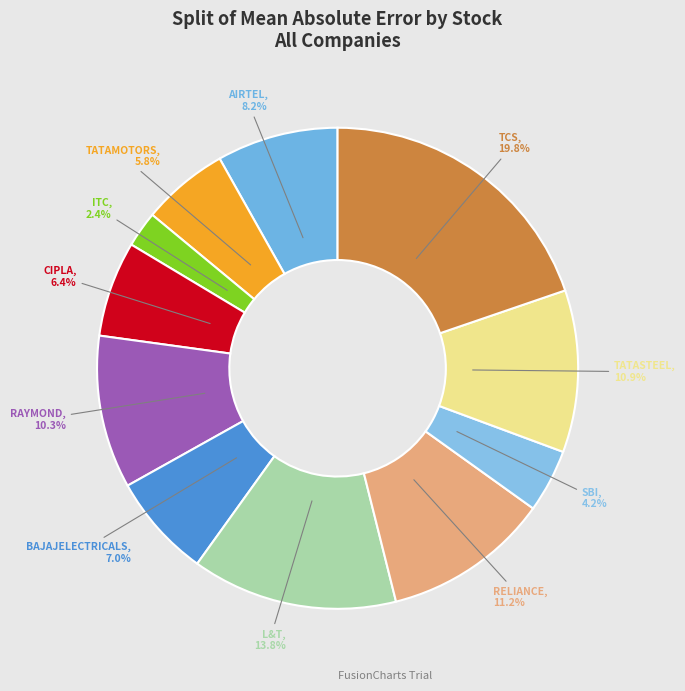

What is the total percentage of RAYMOND and SBI?

14.5%